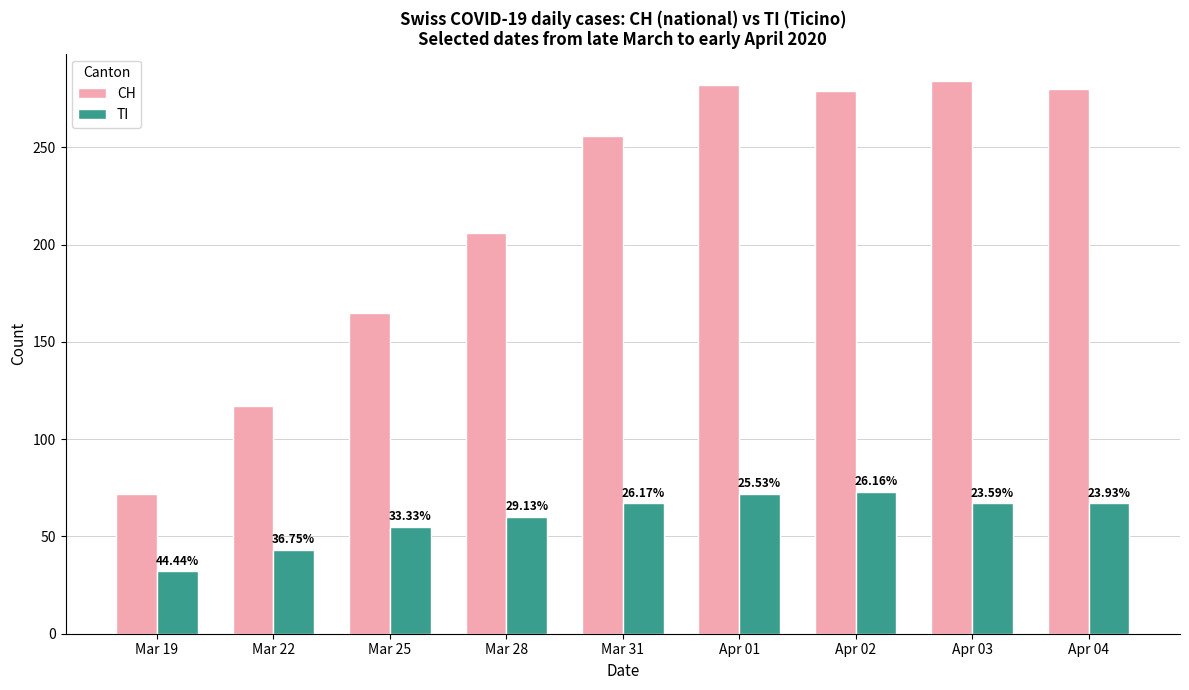

Are the bars grouped side by side (vs. stacked)?

Yes